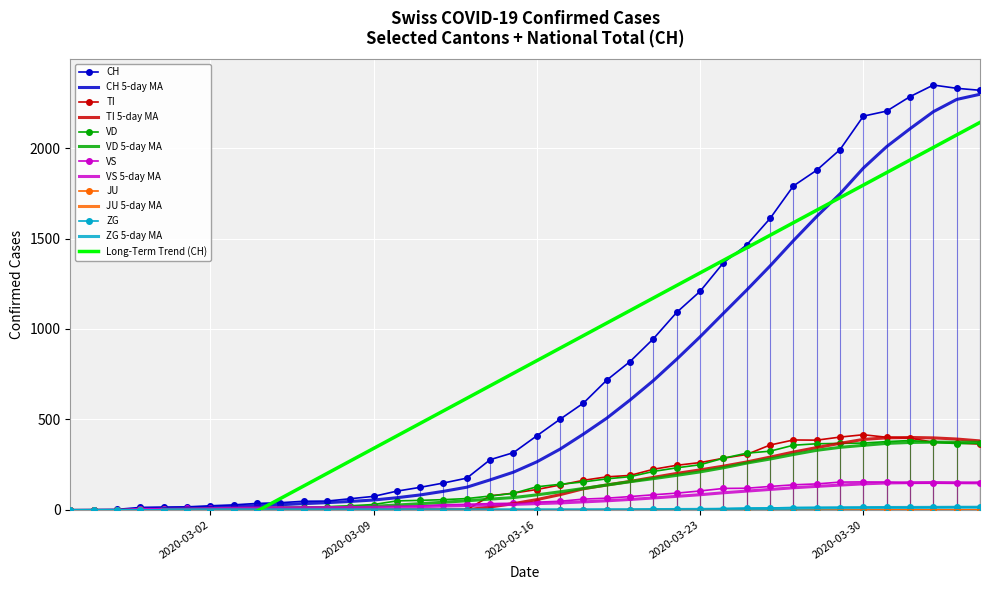

How many values in the VS series are below 42?

20